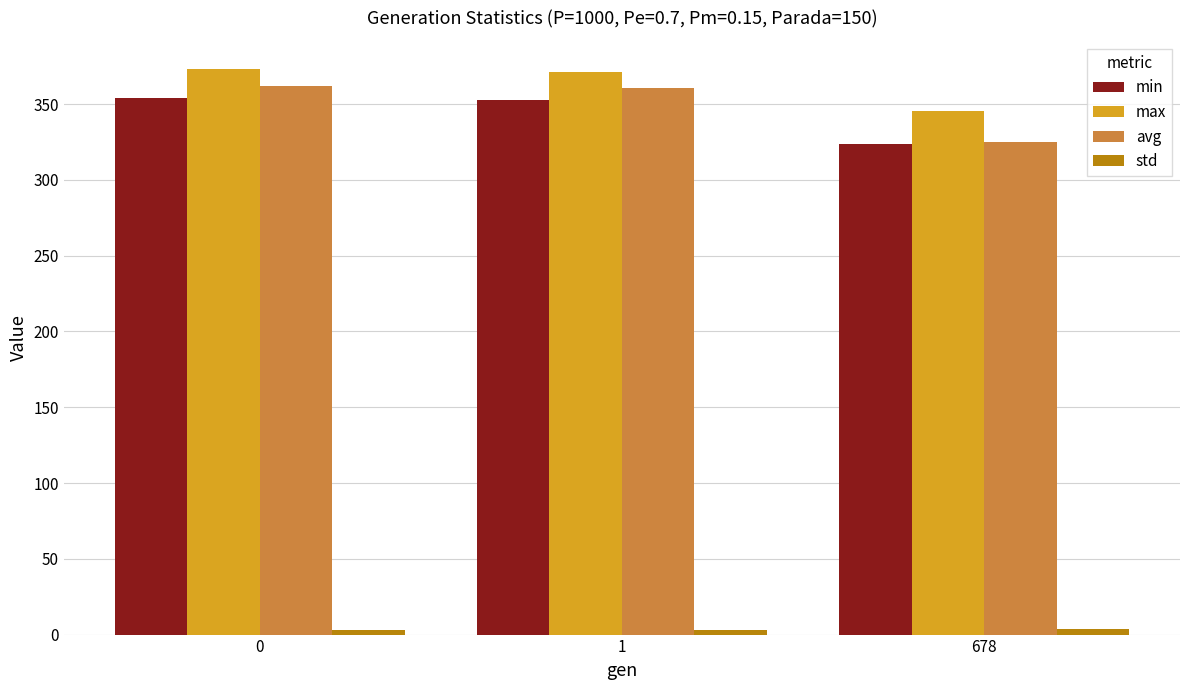

Which series has the widest spread of values?

avg